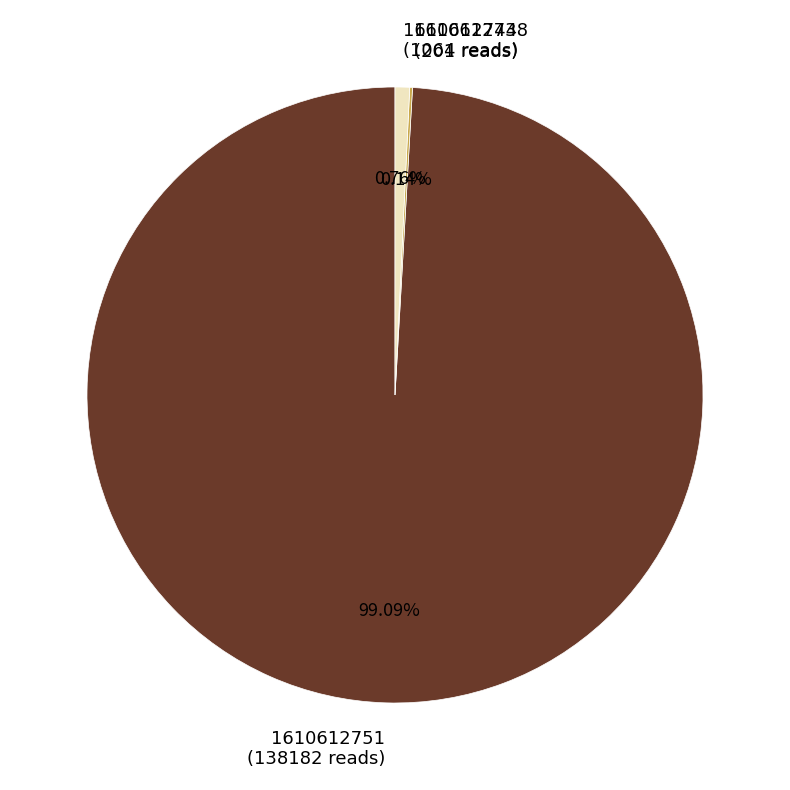

Between 1610612751 and 1610612744, which is larger?

1610612751